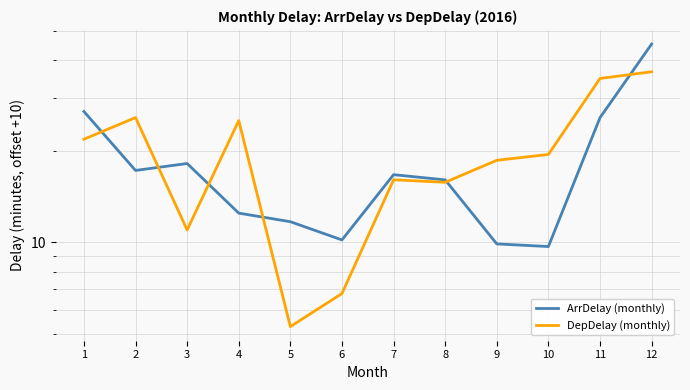

Read the ArrDelay (monthly) value at 2.

17.3